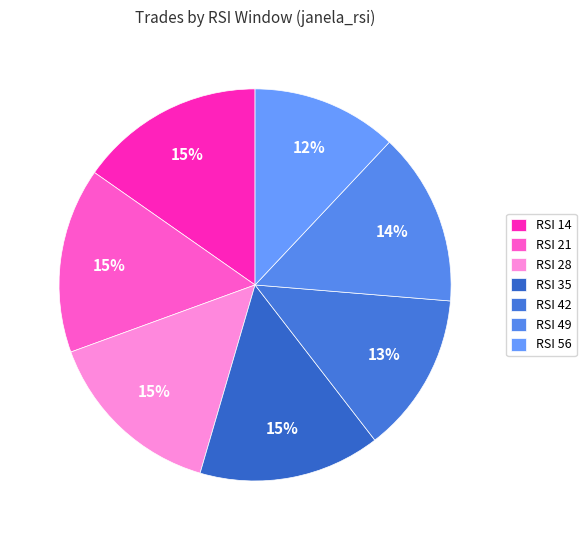

Is there a majority slice in this chart?

No